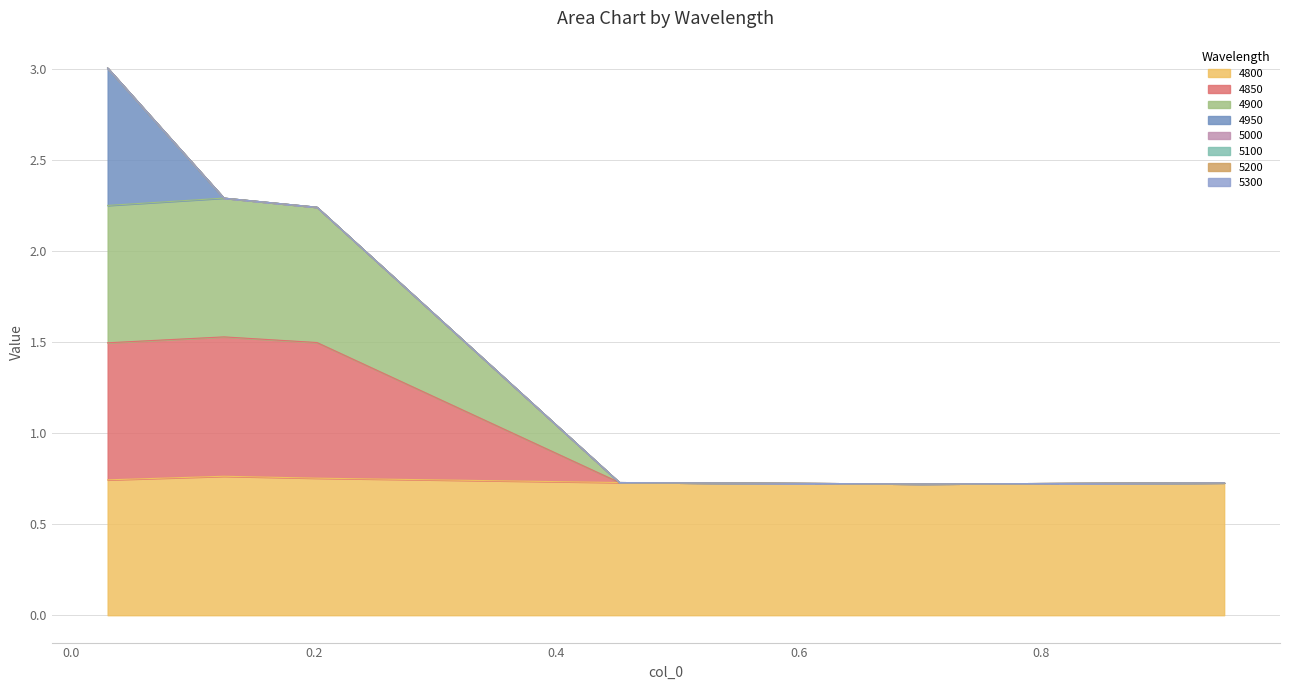

What position from the left is 0.2027397260273973?

3